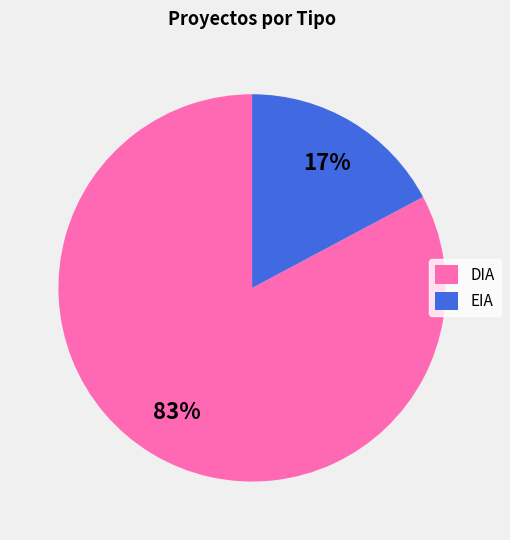

Rank the categories by value from lowest to highest.

EIA, DIA